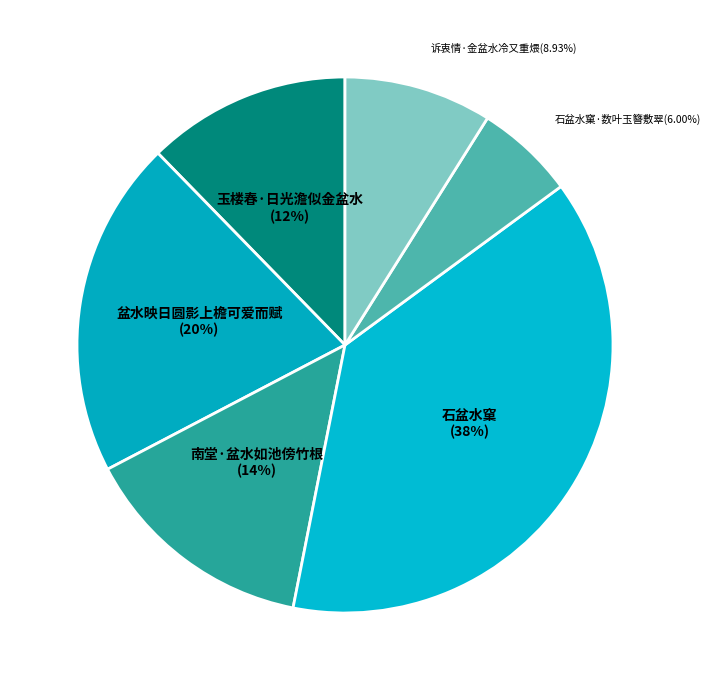

To the nearest percent, what is the difference between the 玉楼春·日光澹似金盆水 and 石盆水窠·数叶玉簪敷翠 slice percentages?

6%